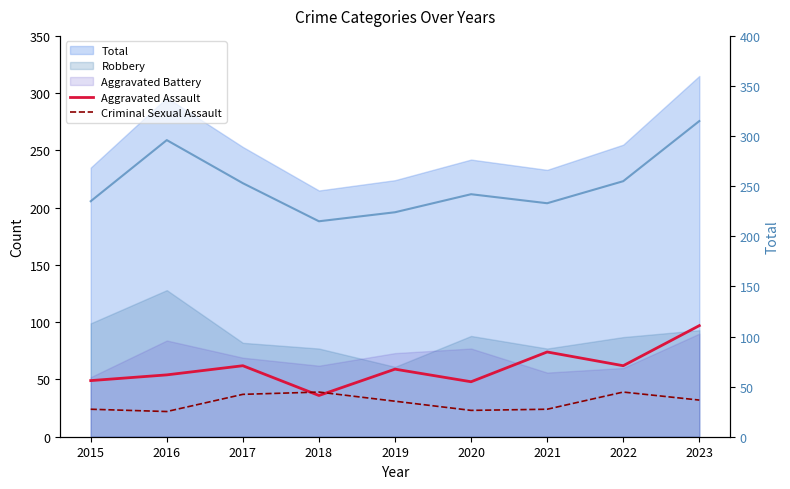

The value of Aggravated Assault at 2015 is 49. True or false?

True